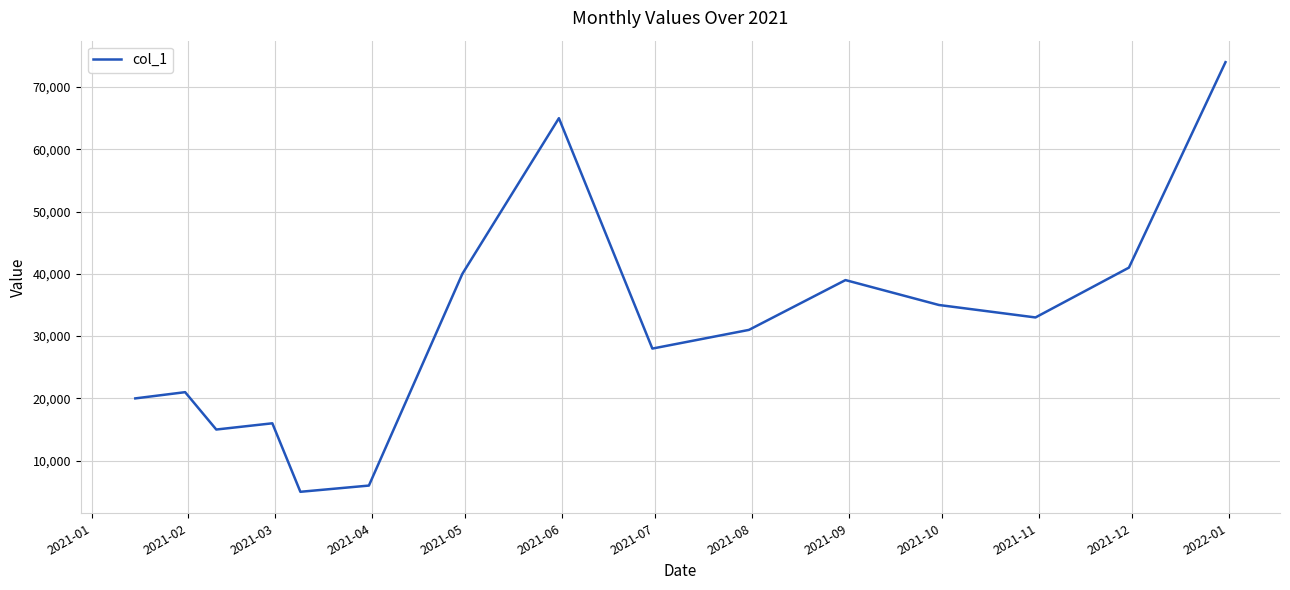

What is the maximum value shown in the chart?

74000